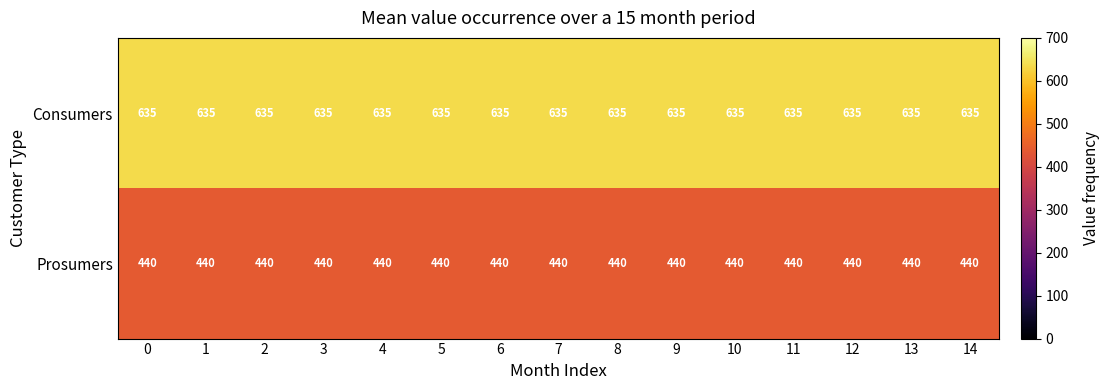

What is the minimum value for Prosumers?

440